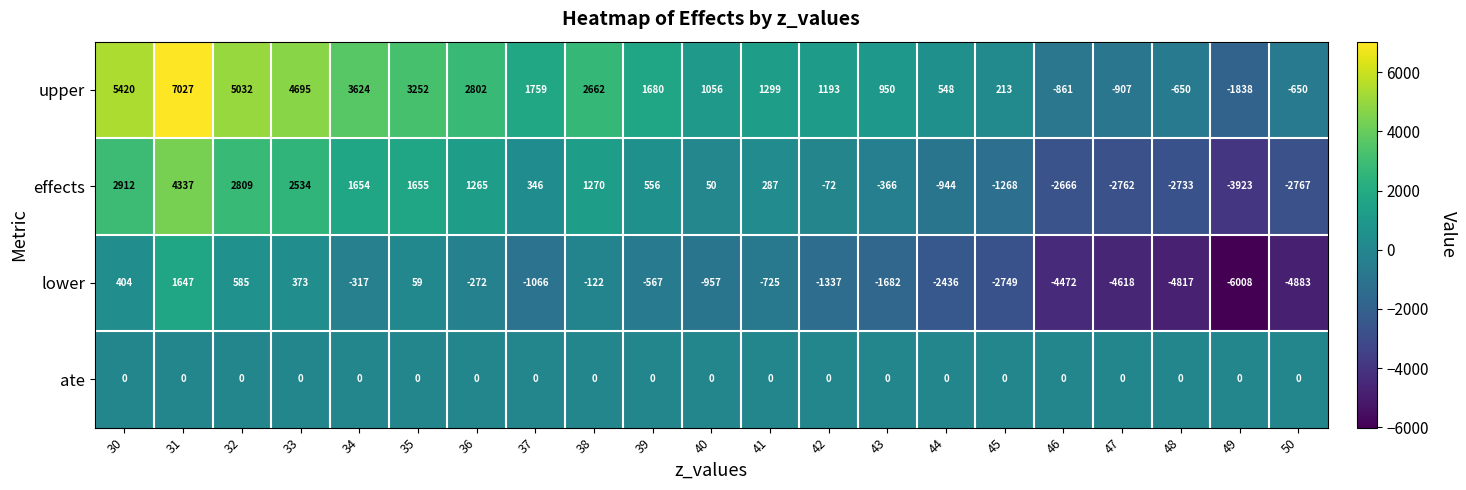

What is the spread (max minus min) of values at 46?

4472